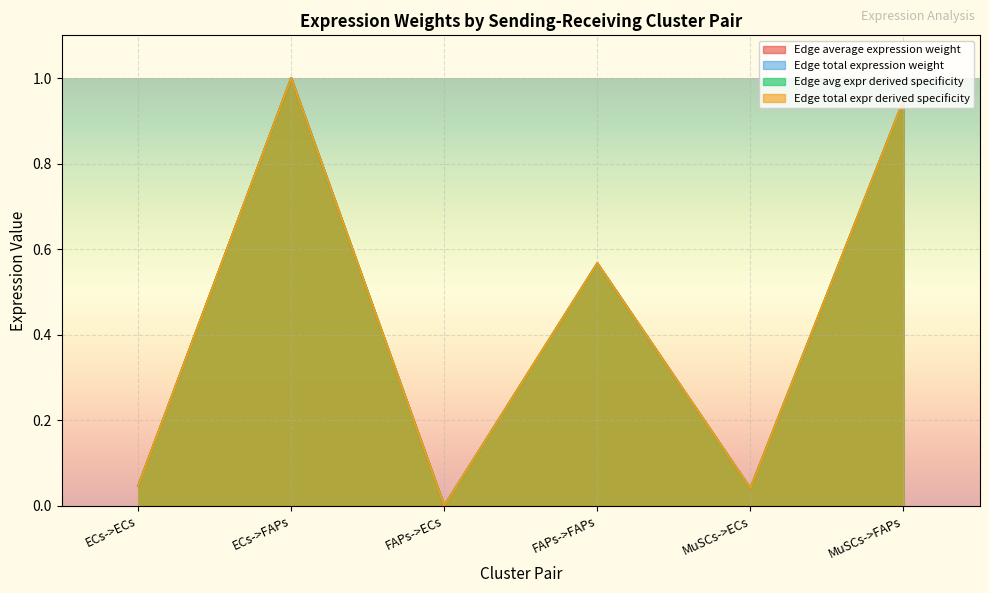

Is the value of Edge total expr derived specificity at ECs->FAPs greater than the value of Edge average expression weight at MuSCs->ECs?

Yes